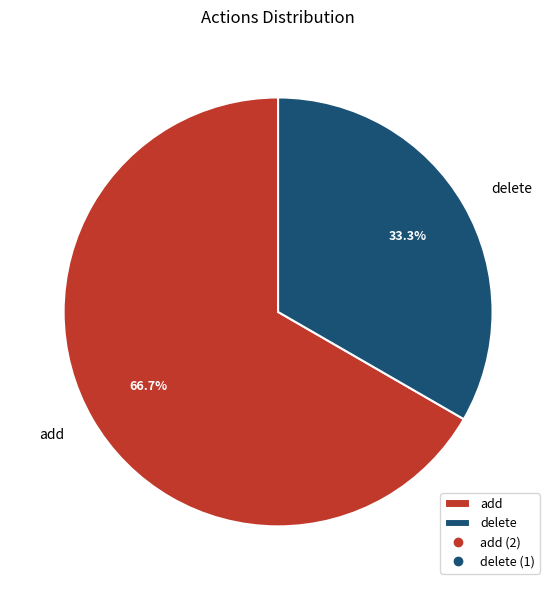

Which has a higher value, delete or add?

add